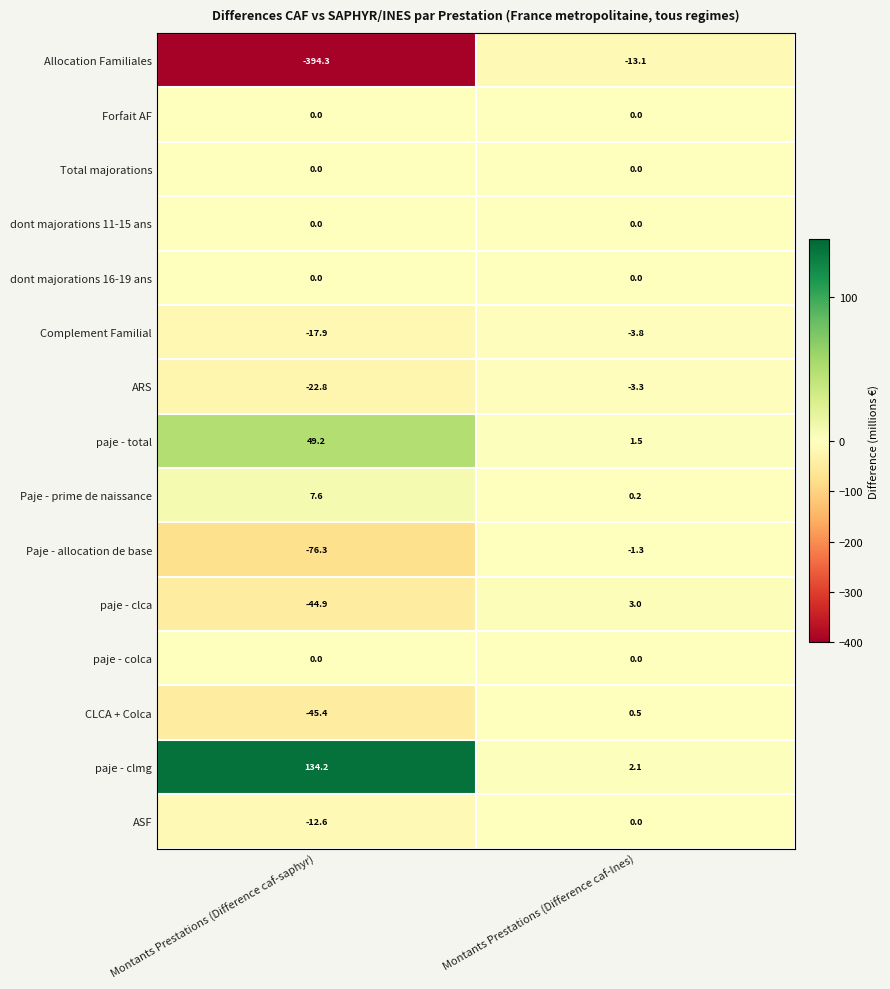

Is it true that Complement Familial equals -6.2 at Montants Prestations (Difference caf-saphyr)?

False